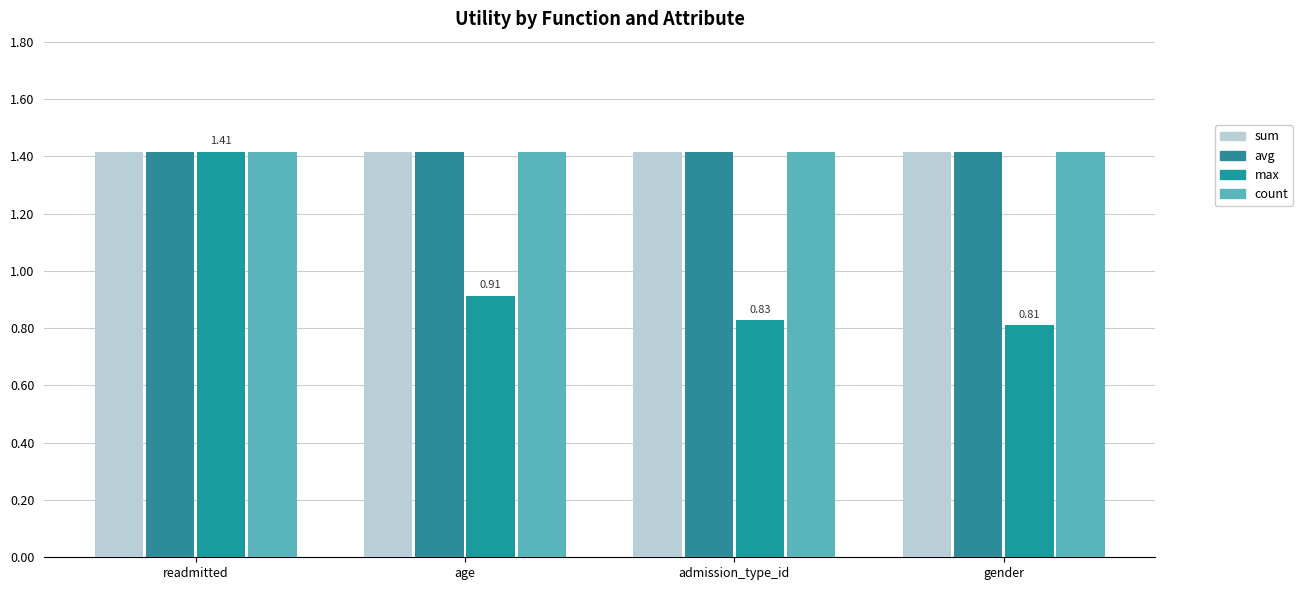

Reading right to left, list all the values displayed in this chart.

sum: 1.4	1.4	1.4	1.4
avg: 1.4	1.4	1.4	1.4
max: 0.8	0.8	0.9	1.4
count: 1.4	1.4	1.4	1.4